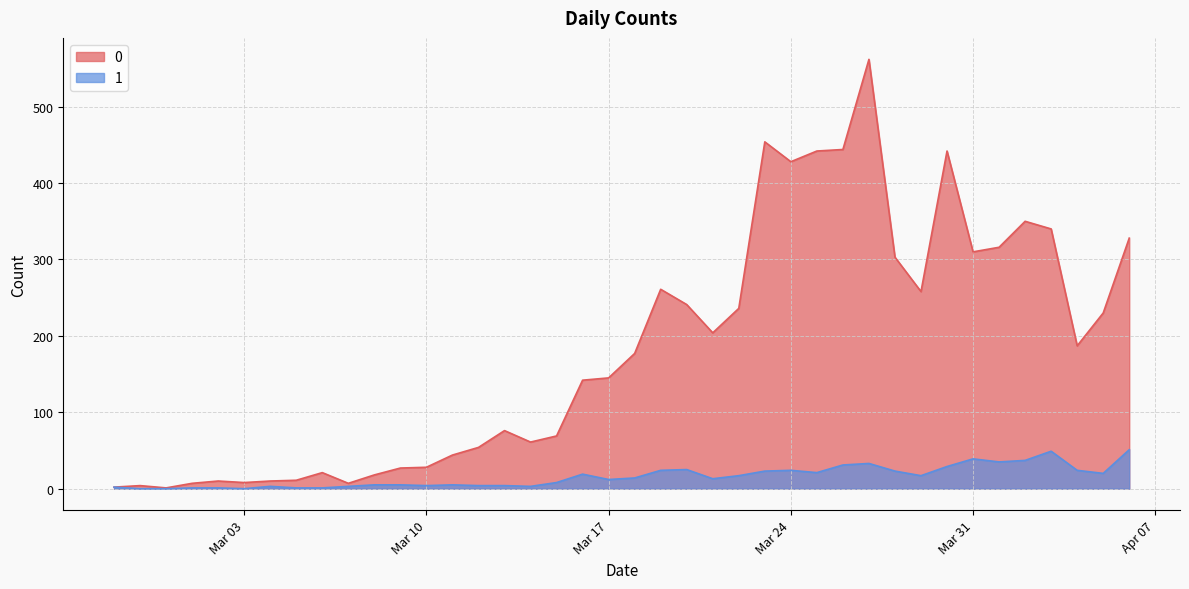

List the series in order of their overall mean, lowest first.

1, 0